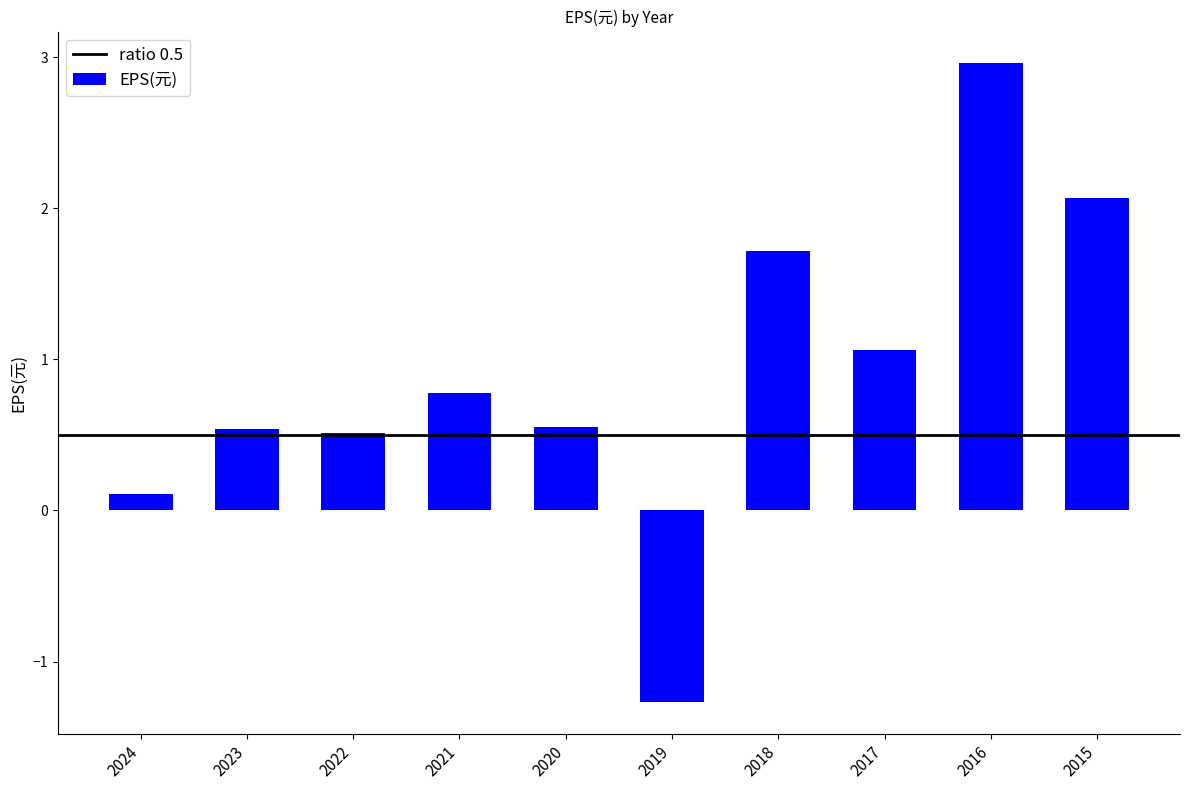

At which label is the value closest to 0?

2024